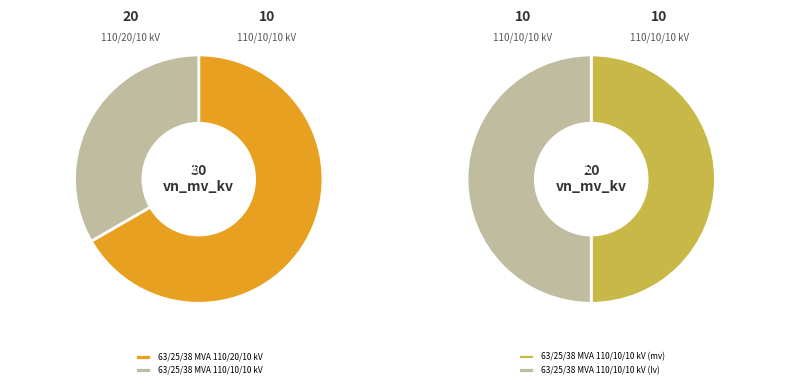

Is there a majority slice in this chart?

Yes